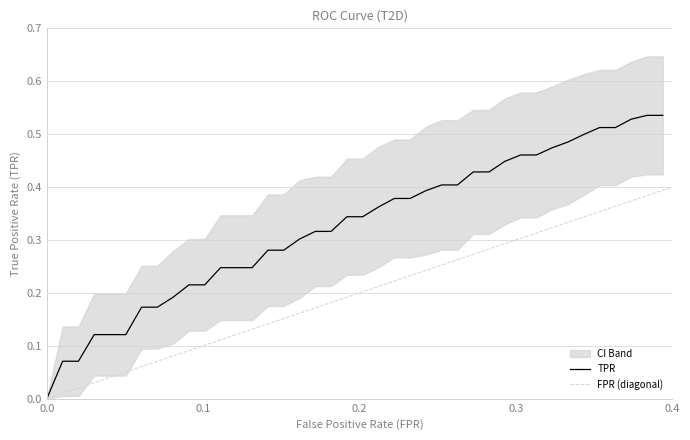

Rank the series by their maximum value, from lowest to highest.

FPR, TPRMIN, TPR, TPRMAX